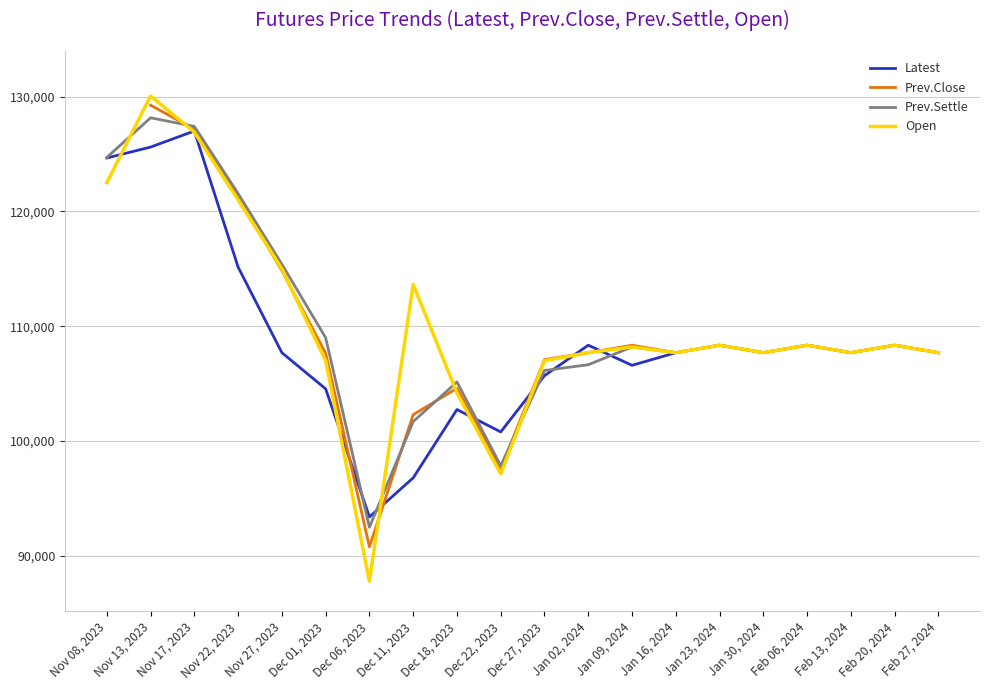

After their last crossing, which series has the higher values: Prev.Settle or Latest?

Prev.Settle